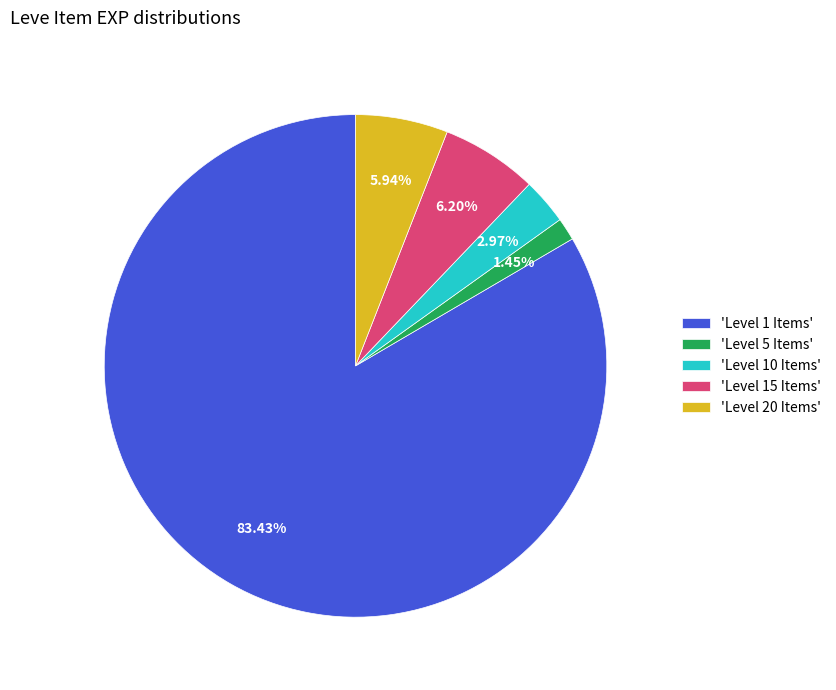

How many slices are in this pie chart?

5